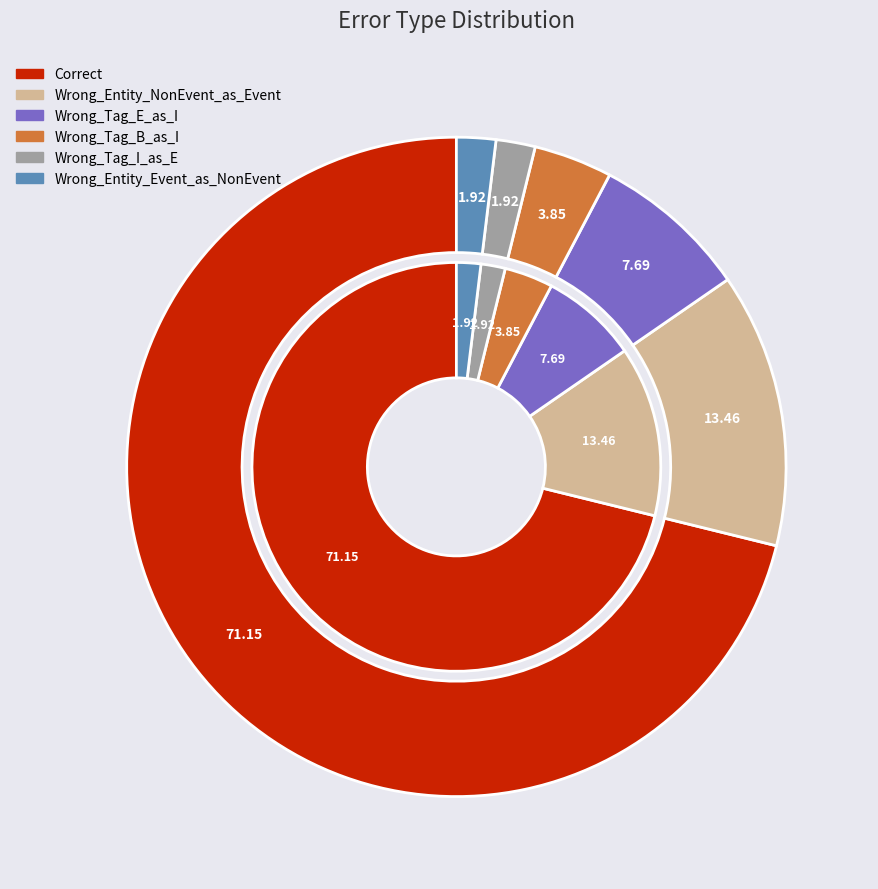

How many slices are in this pie chart?

6